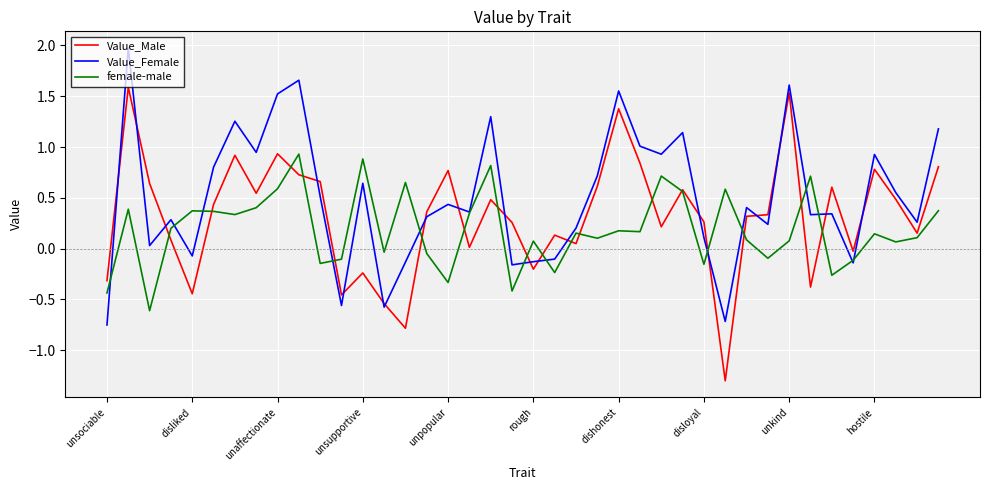

What is the smallest value displayed?

-1.3